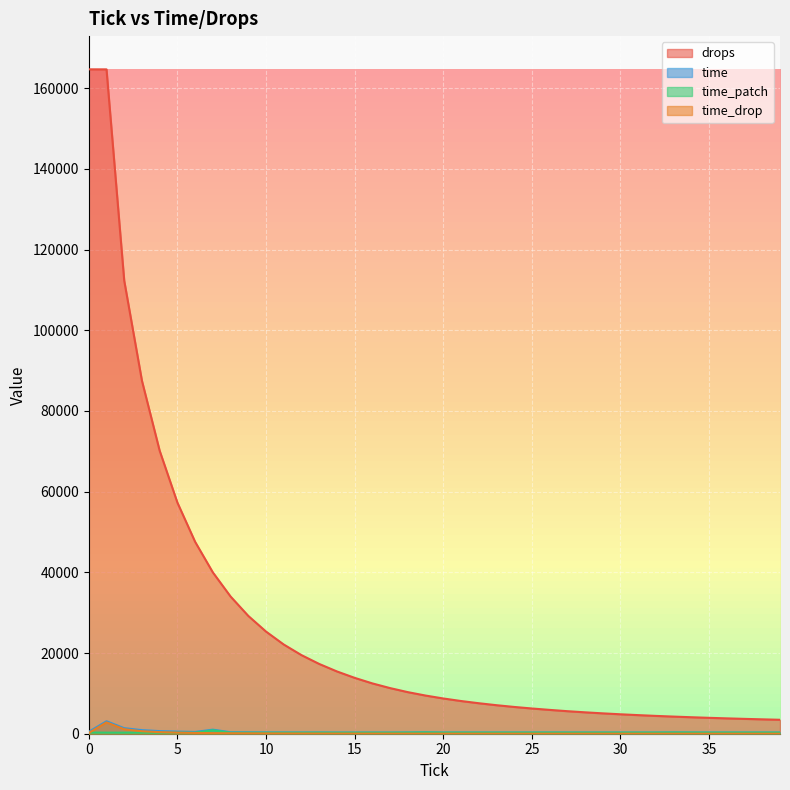

Between 32 and 1, which is larger?

1